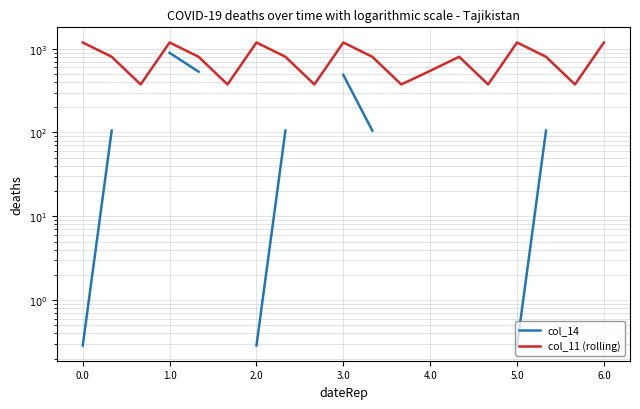

What value does the col_11 (rolling) series have at 4.0?

544.3